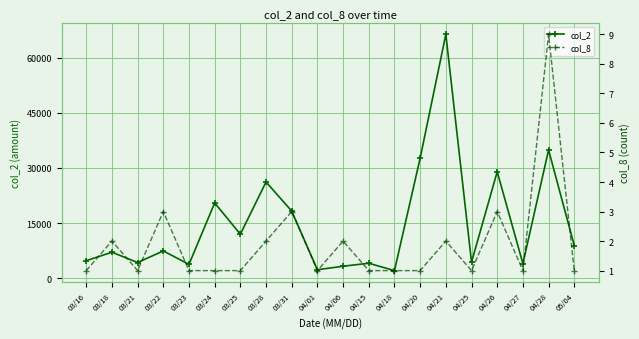

At which label does col_2 reach its minimum?

04/18